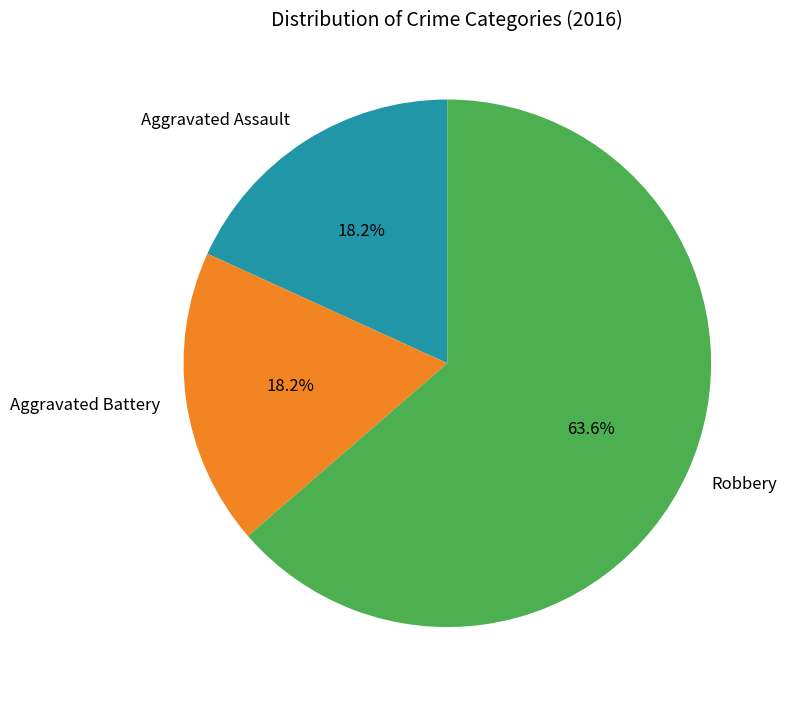

Which category has the biggest portion of the pie?

Robbery